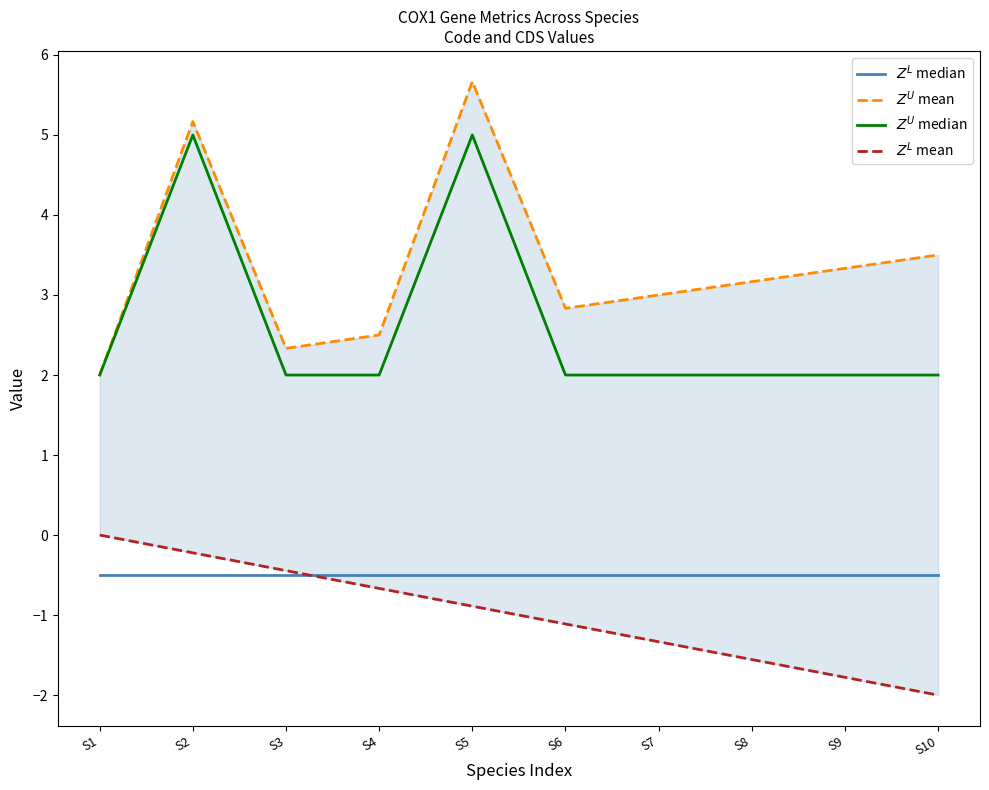

In $Z^U$ median, how many points are higher than both neighbors (excluding endpoints)?

2